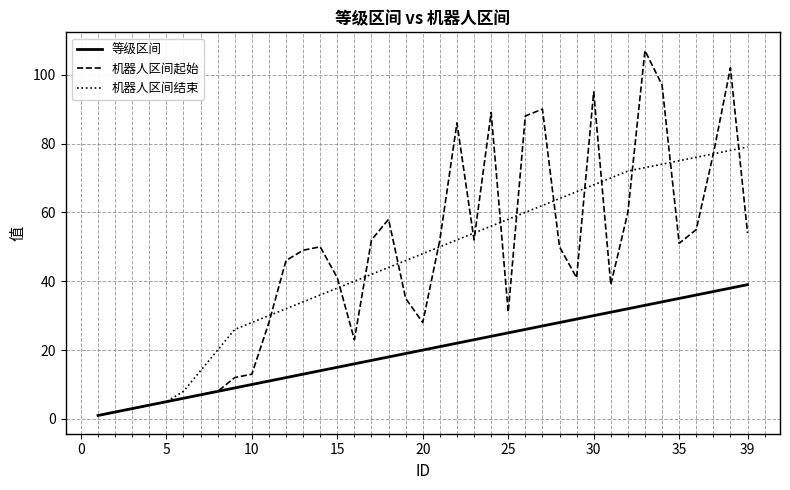

What is the highest value of the 机器人区间起始 series?

107